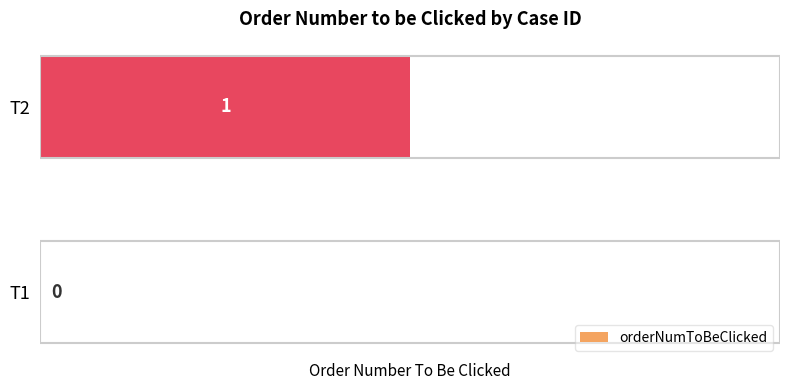

Reading bottom to top, extract all data points from this chart.

T1=0	T2=1